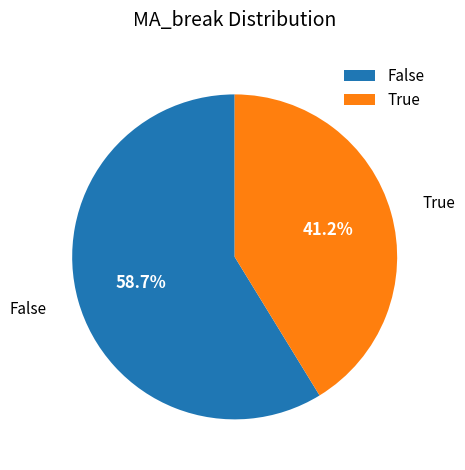

How many segments does this pie chart have?

2